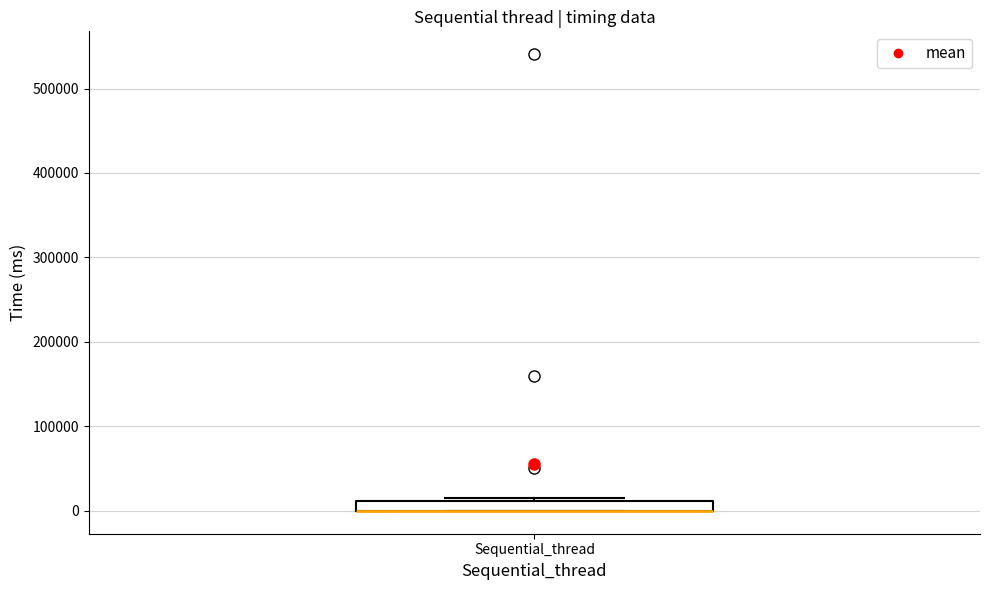

Where is the upper edge of the box for Sequential_thread on the y-axis? The values are not printed on the chart, so give them approximately, as read against the axis.

10000